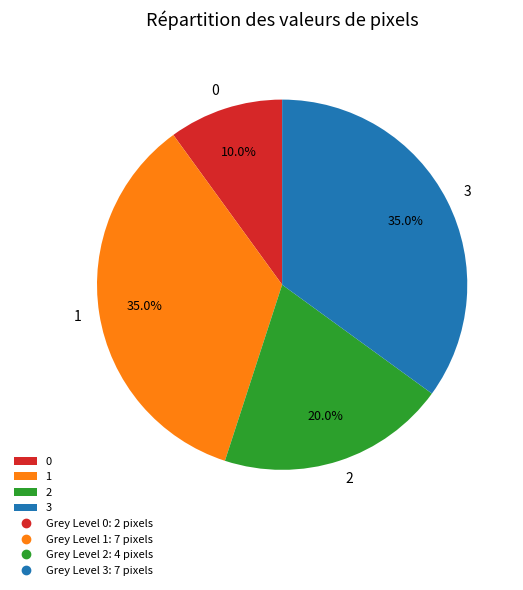

What percentage is NOT represented by 2?

80.0%